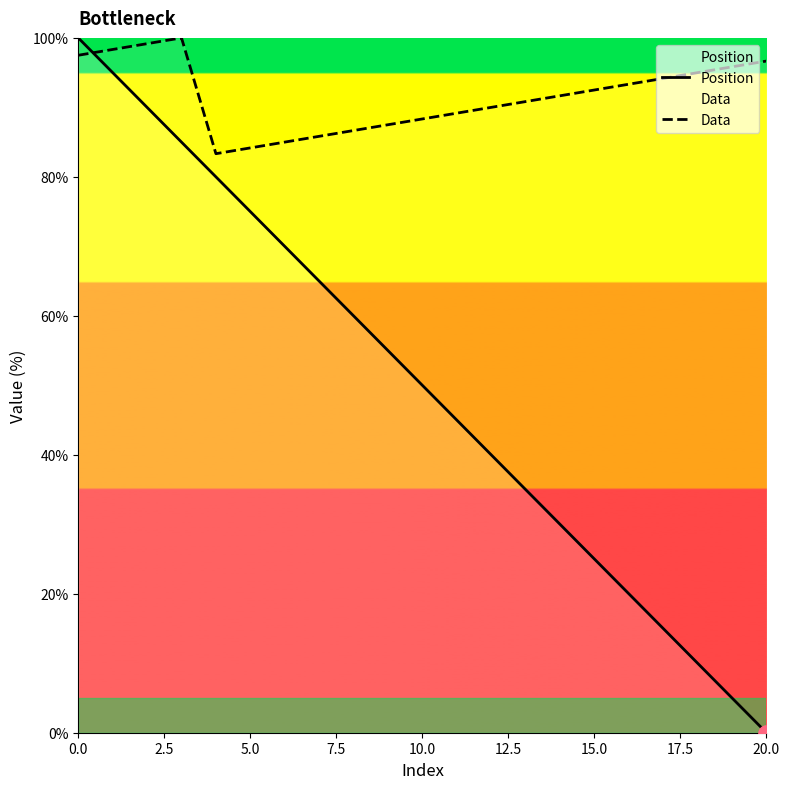

What are all the series names shown in the legend?

Position, Data